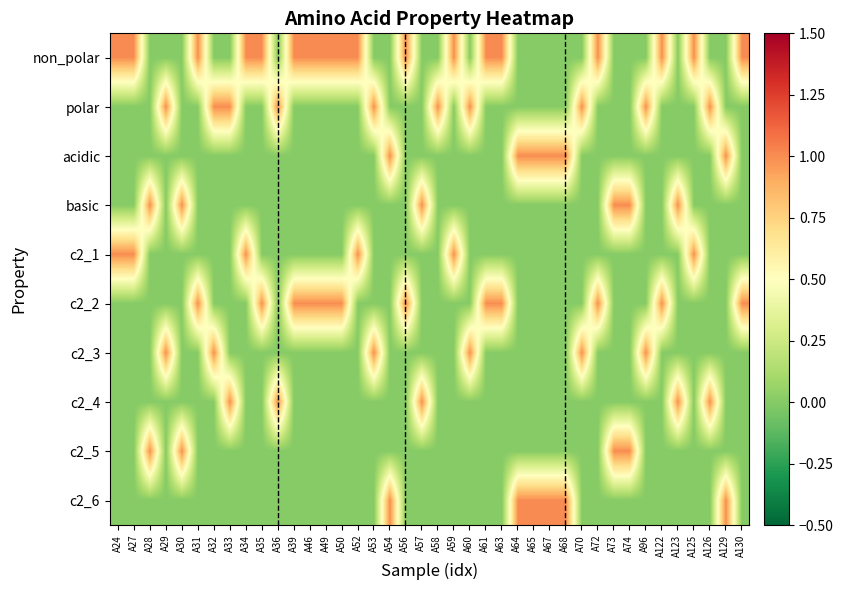

Rank the series at A36 from lowest to highest value.

non_polar, acidic, basic, c2_1, c2_2, c2_3, c2_5, c2_6, polar, c2_4